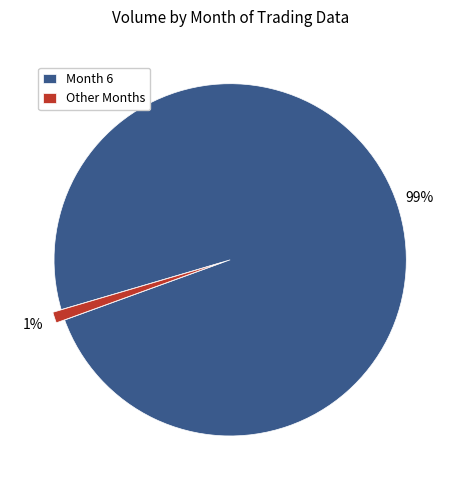

Is there any slice that represents more than half of the pie?

Yes